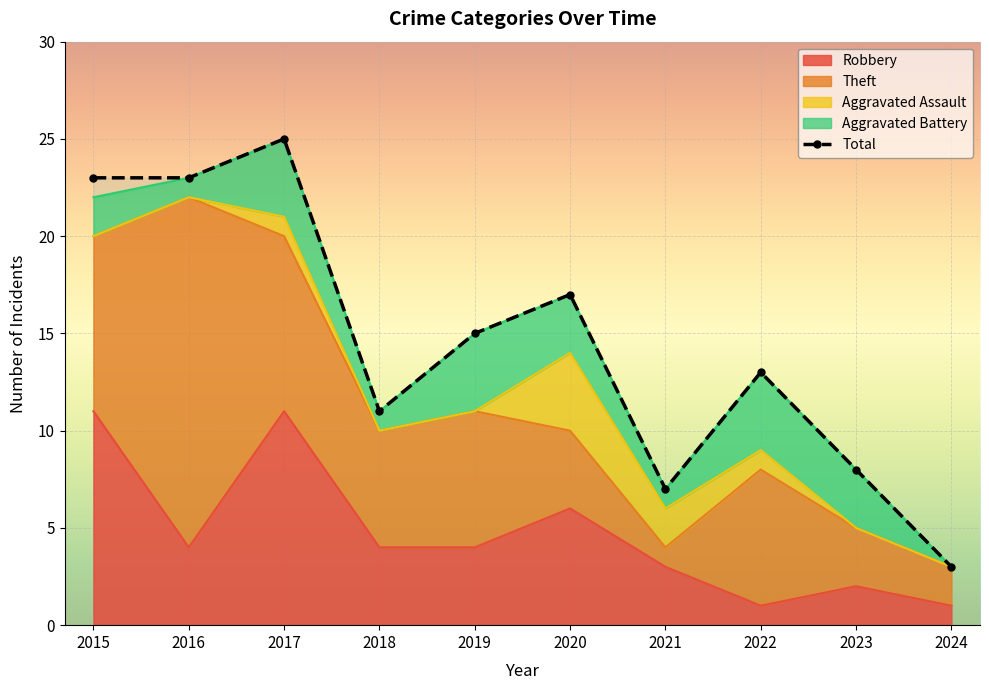

The chart shows a value of 7 at 2021. True or false?

True